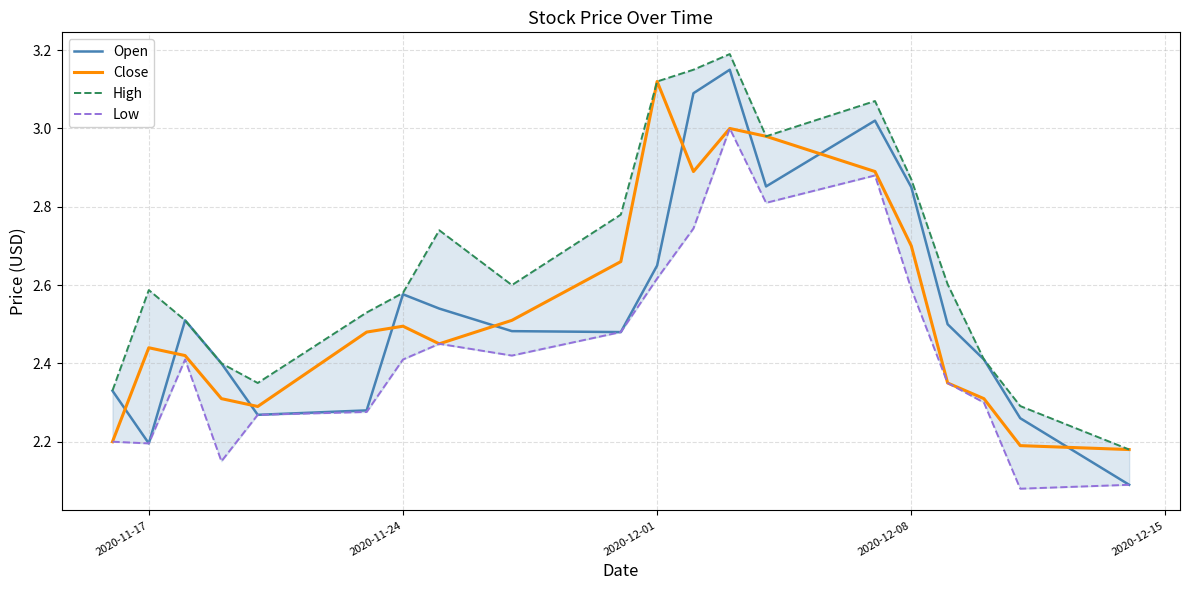

At which label does Close reach its peak?

2020-12-01